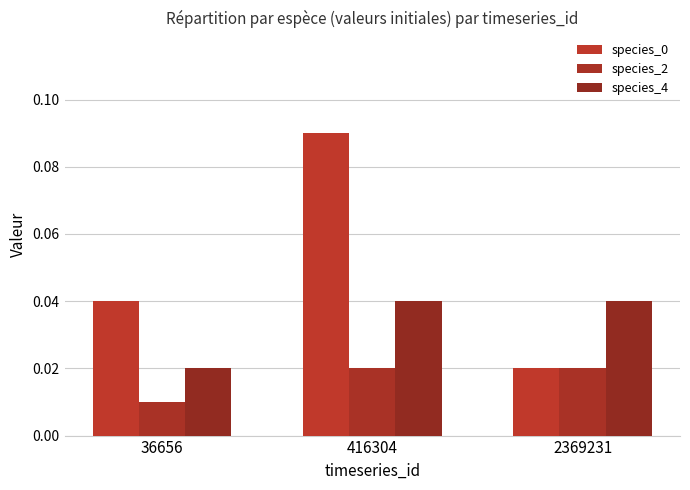

At which category is the sum across all series the highest?

416304